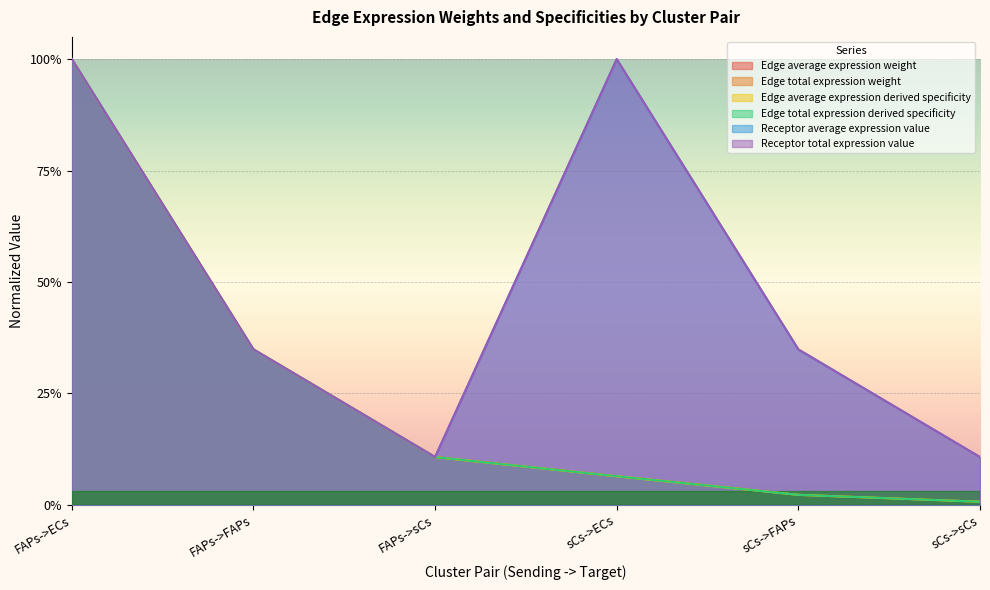

What is the label of the 1st point from the left?

FAPs->ECs